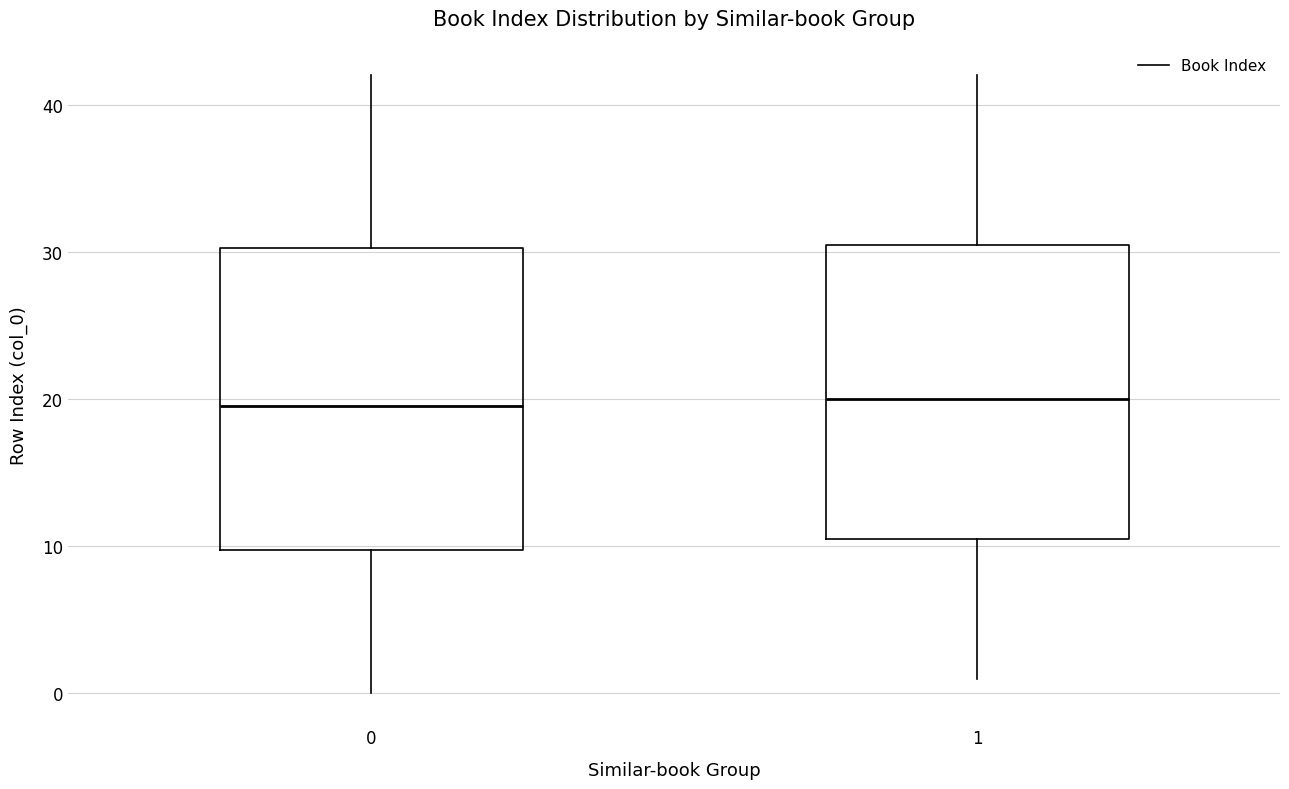

Reading left to right, read every box against the y-axis: the position of its median line, the range the box covers, and the ends of its whiskers. The values are not printed on the chart, so give them approximately, as read against the axis.

0: median 20, box 10 to 30, whiskers 0 to 42
1: median 20, box 11 to 31, whiskers 1 to 42